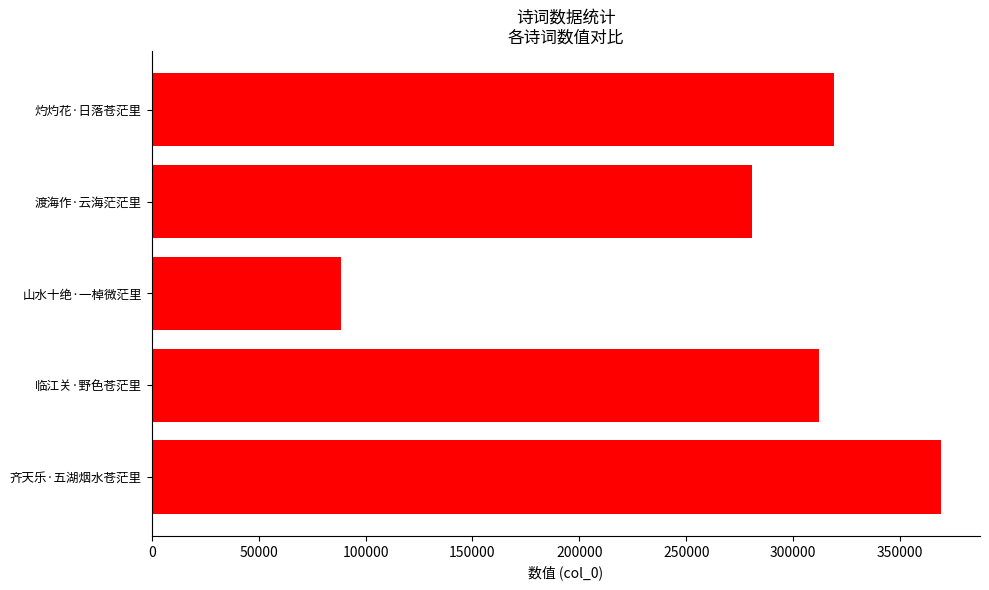

What is the difference between the maximum and minimum values?

280231